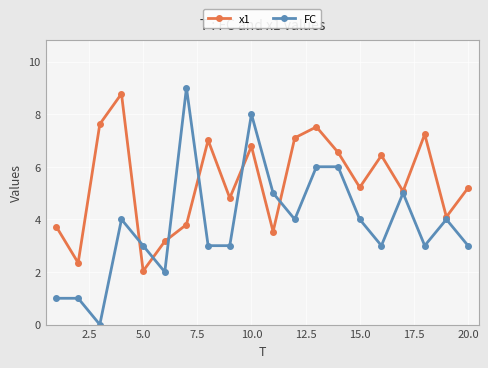

What is the value of the FC point at the 17th from the left?

5.0